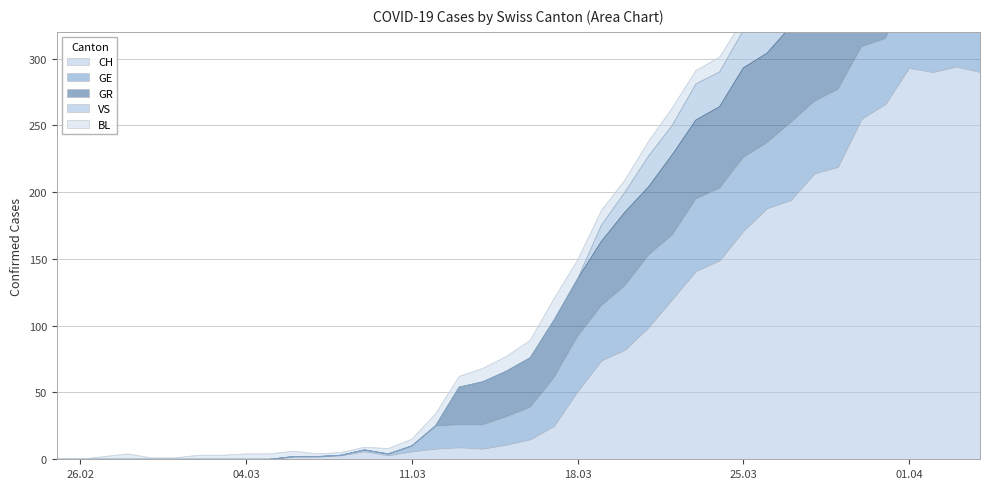

What is the spread (max minus min) of values at 2020-03-29?

201